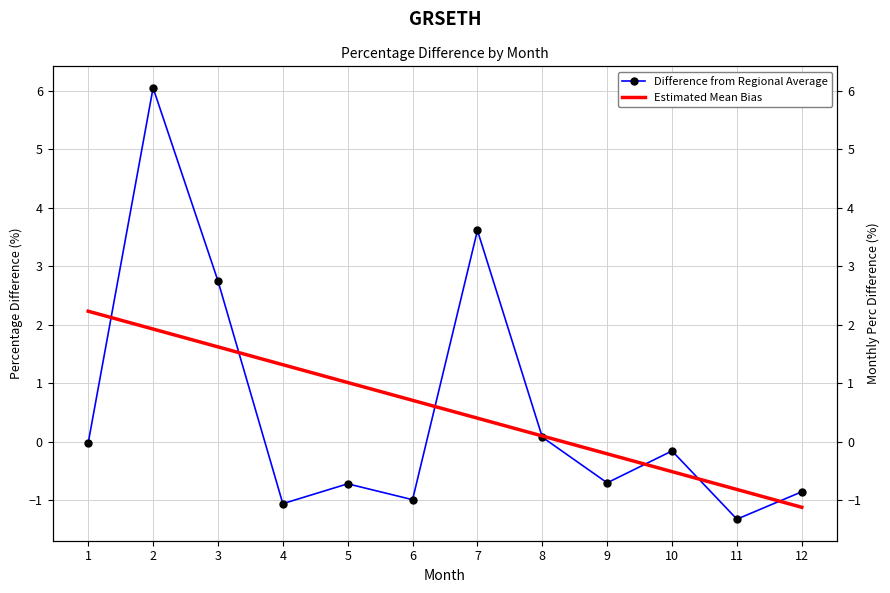

Reading left to right, list all the values displayed in this chart.

Difference from Regional Average: 1=-0.0	2=6.0	3=2.7	4=-1.1	5=-0.7	6=-1.0	7=3.6	8=0.1	9=-0.7	10=-0.2	11=-1.3	12=-0.9
Estimated Mean Bias: 1=2.2	2=1.9	3=1.6	4=1.3	5=1.0	6=0.7	7=0.4	8=0.1	9=-0.2	10=-0.5	11=-0.8	12=-1.1